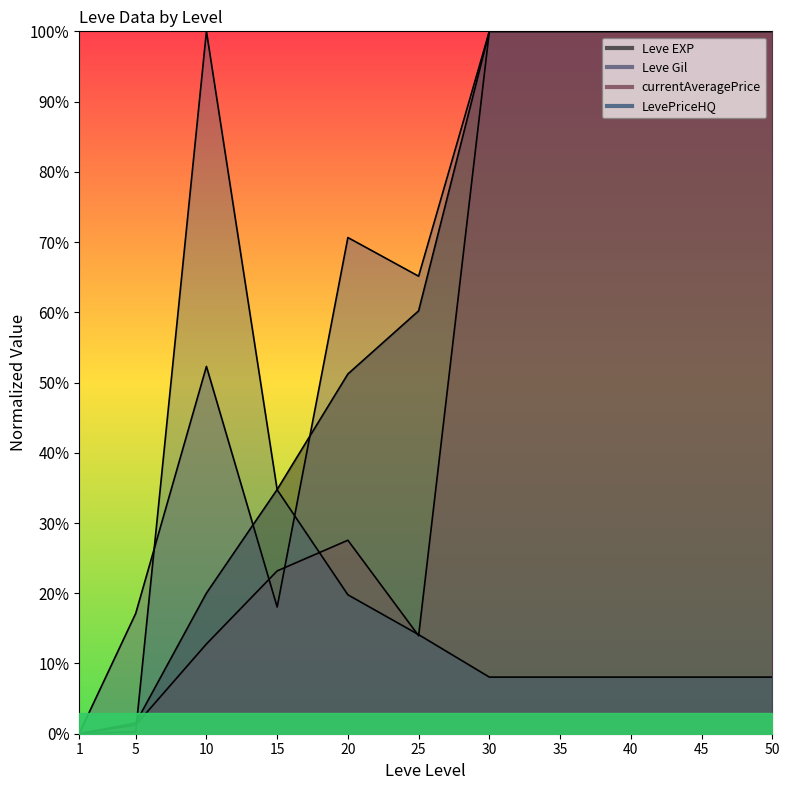

Is the value of Leve Gil at 1 greater than the value of Leve EXP at 20?

No